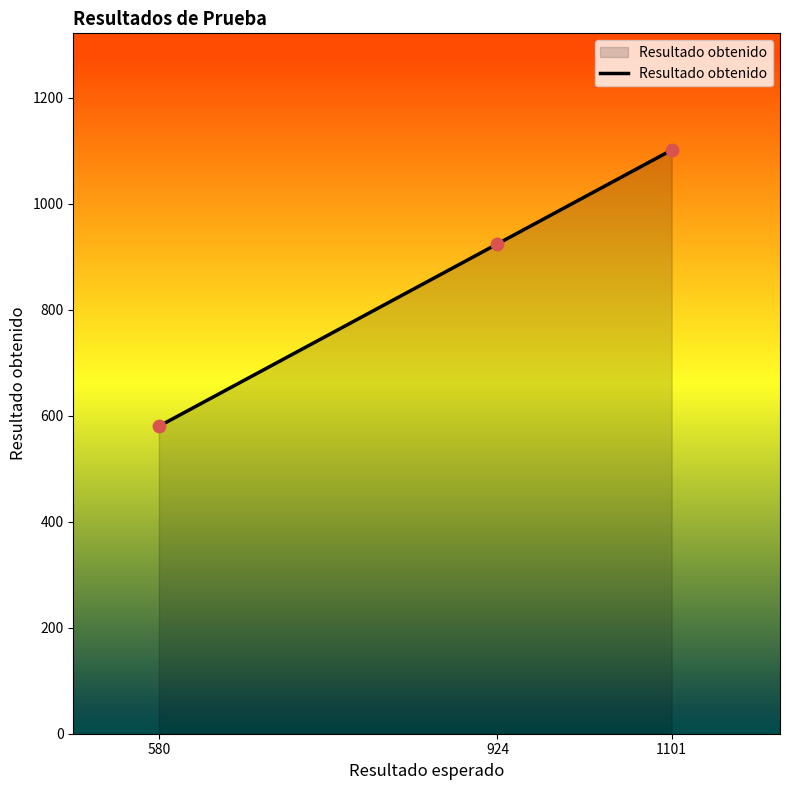

What is the change in value from 924 to 1101?

+177